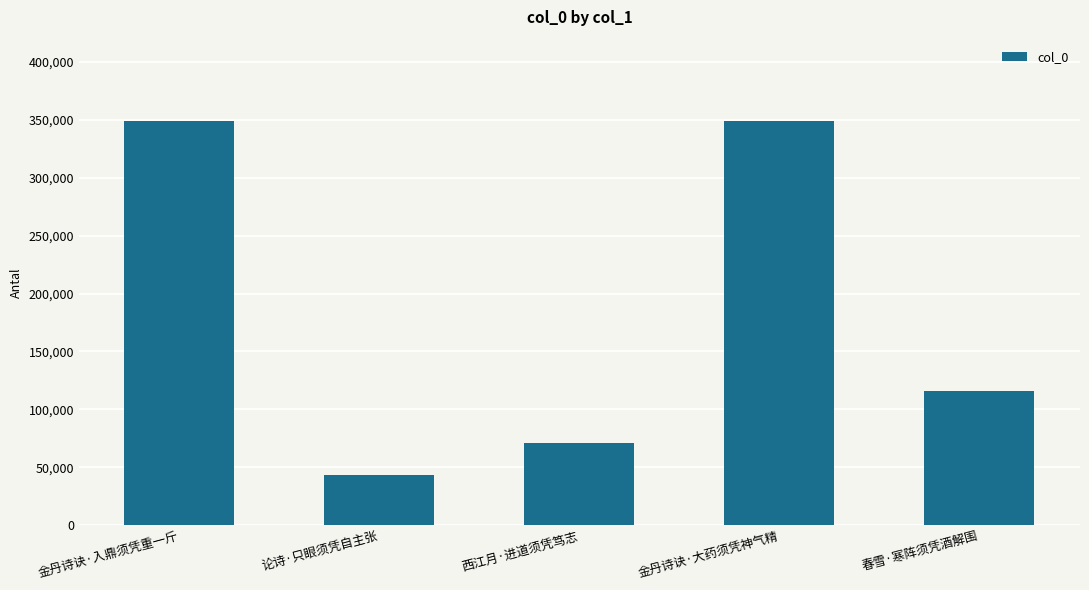

What is the average value?

185819